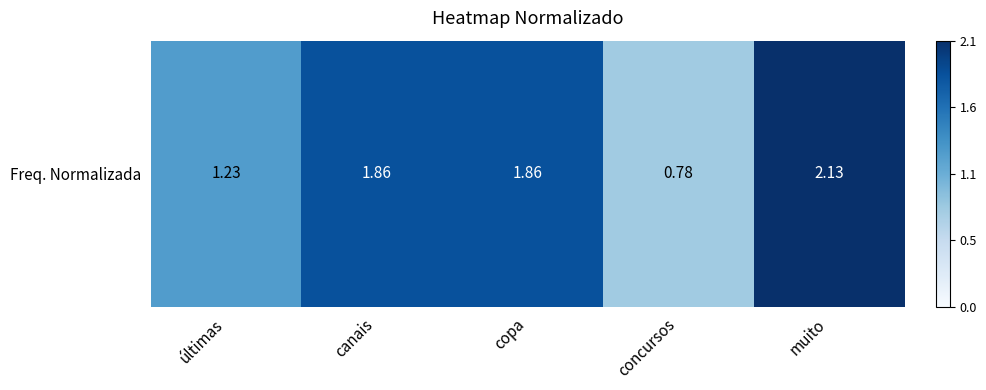

What is the change in value from canais to concursos?

-1.1